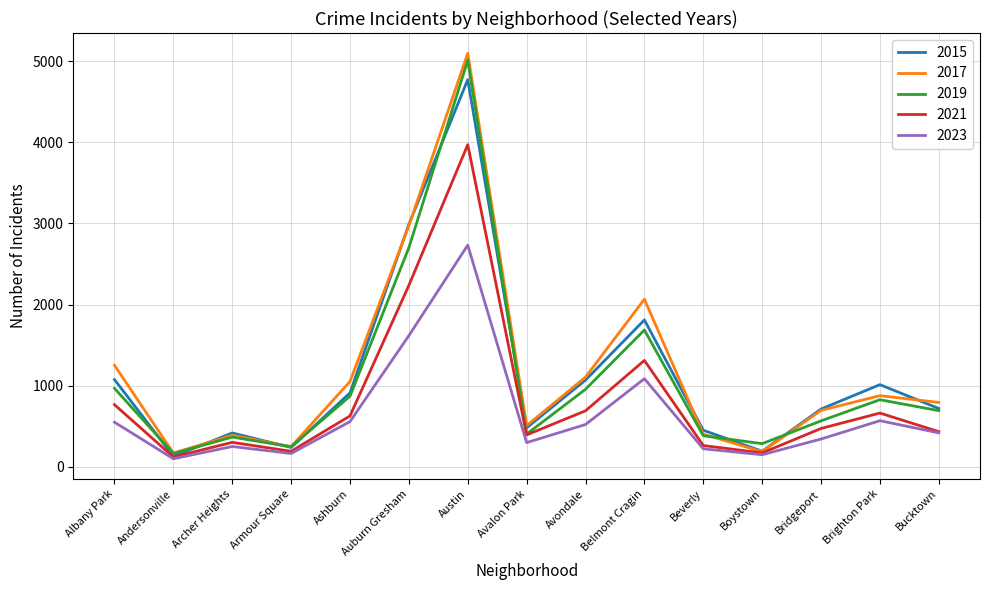

Does the chart display data point markers on the line(s)?

No